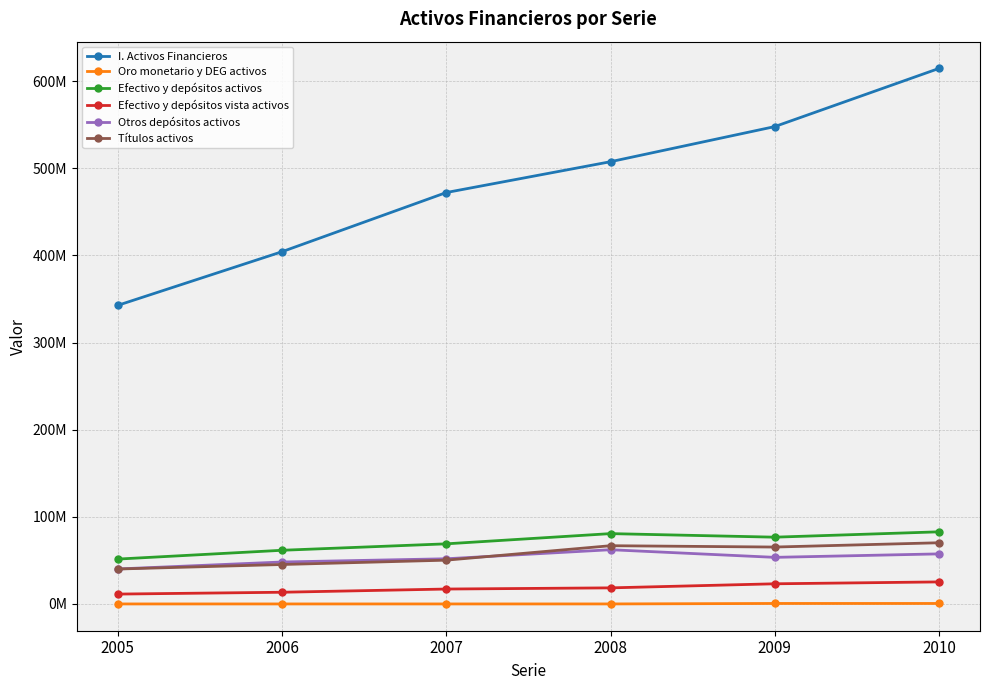

Is the value of I. Activos Financieros at 2010 greater than the value of Oro monetario y DEG activos at 2005?

Yes